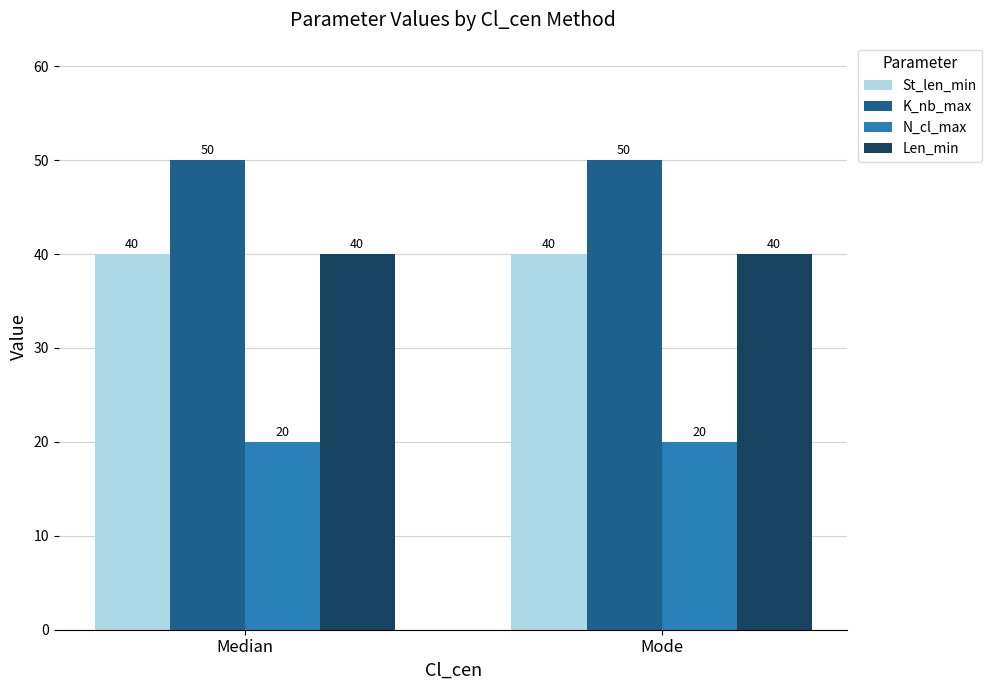

How many groups of bars are there?

2